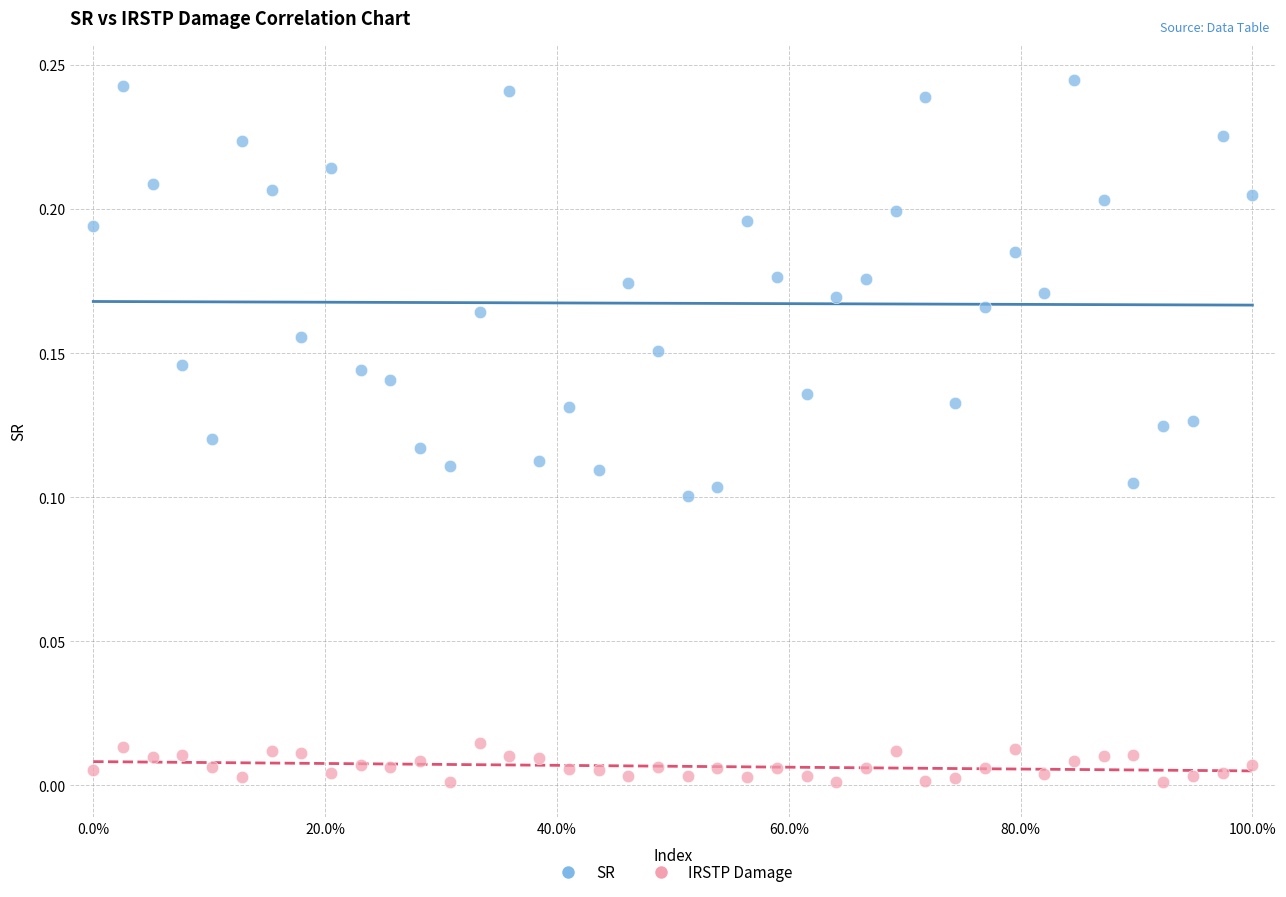

Which series has the widest spread of Y values?

SR